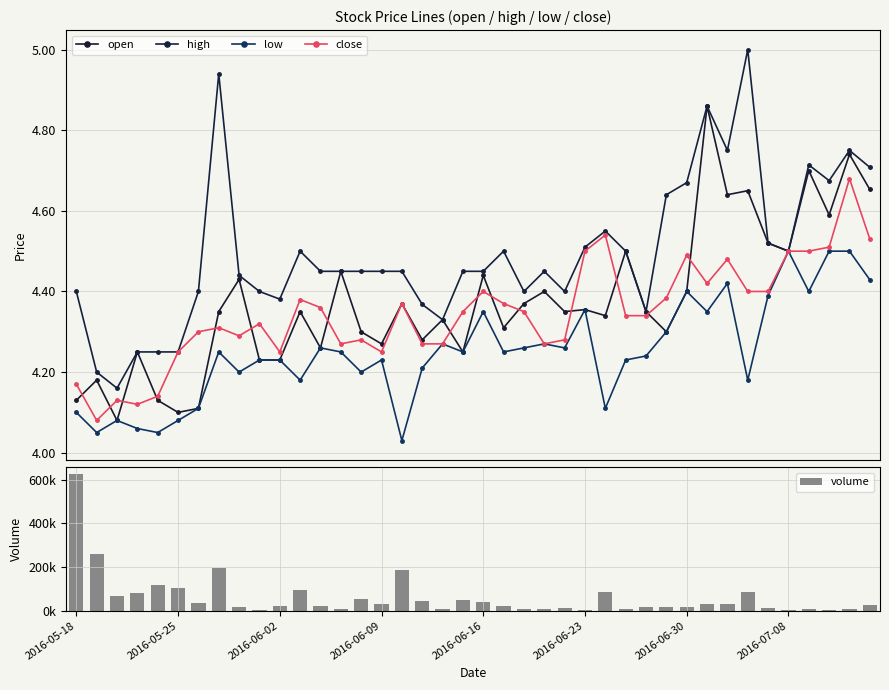

True or false: close has a value of 5.6 at 2016-05-25.

False